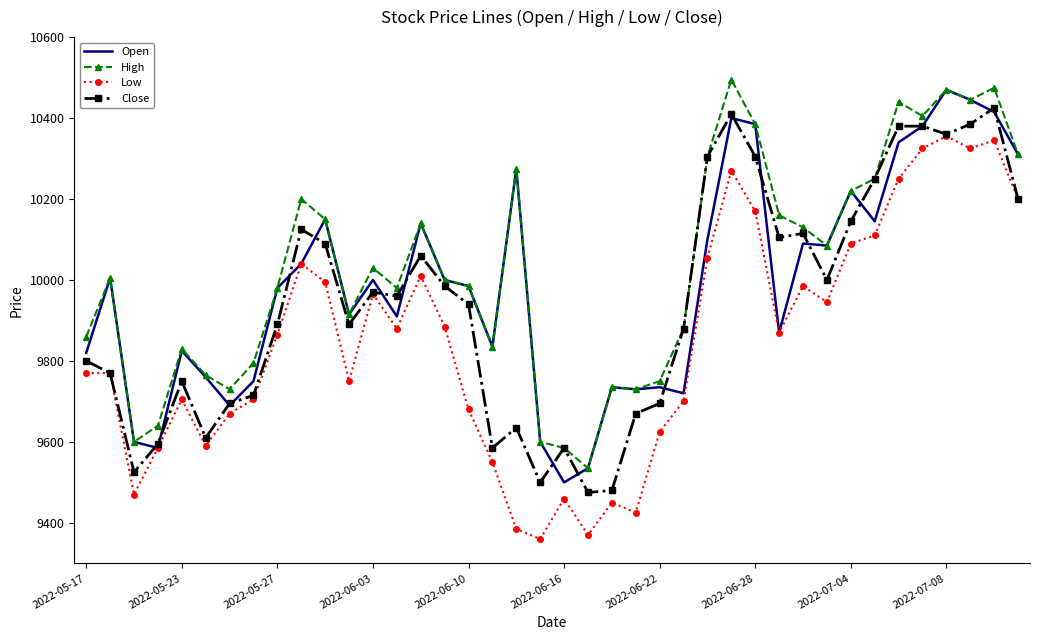

List the series in order of their overall mean, lowest first.

Low, Close, Open, High